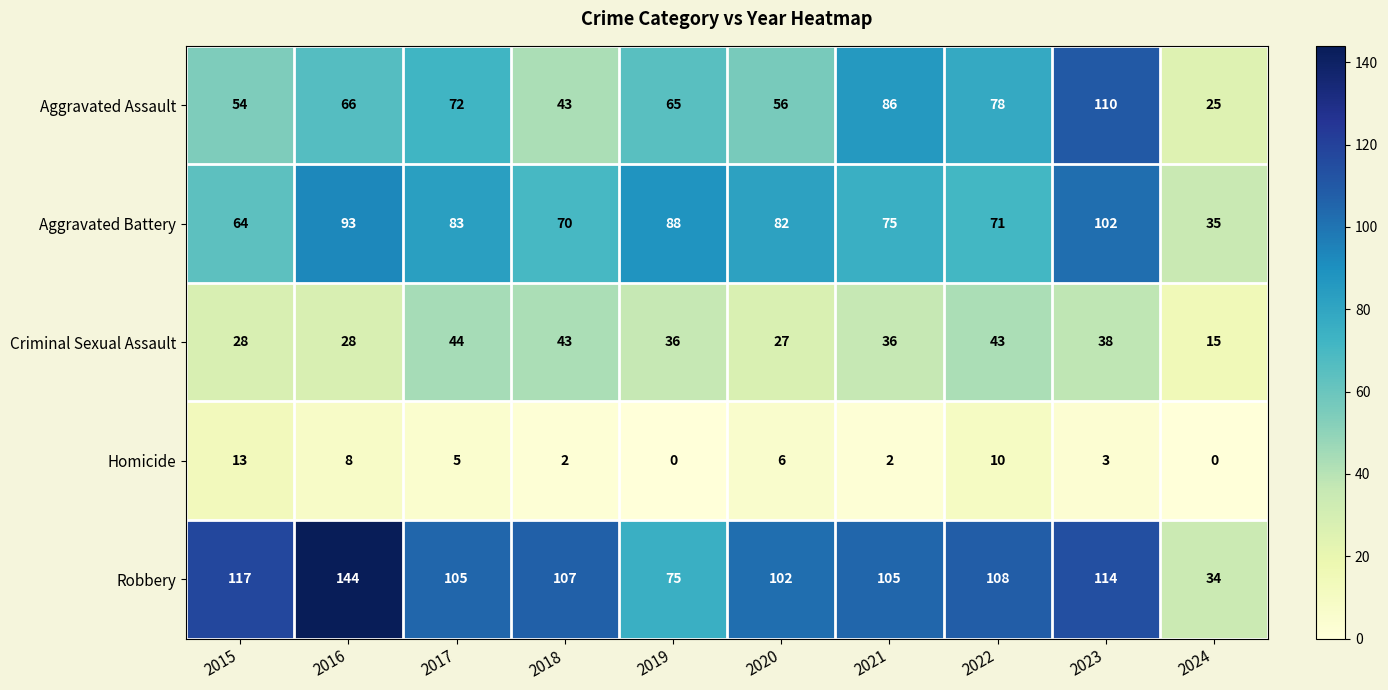

List the series in order of their peak value, highest first.

Robbery, Aggravated Assault, Aggravated Battery, Criminal Sexual Assault, Homicide